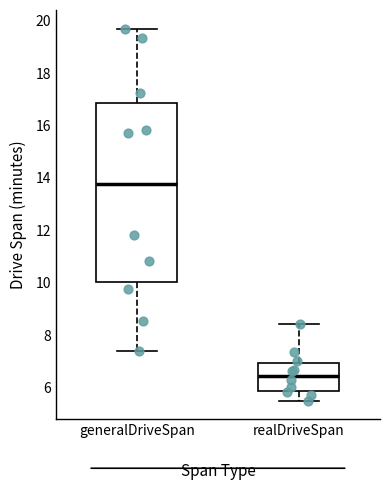

Reading left to right, transcribe this box plot: for each box, give where its median line is, the range the box spans, and where its two whiskers end, as read against the y-axis. The values are not printed on the chart, so give them approximately, as read against the axis.

generalDriveSpan: median 13.8, box 10.0 to 16.8, whiskers 7.4 to 19.8
realDriveSpan: median 6.4, box 5.8 to 7.0, whiskers 5.6 to 8.4